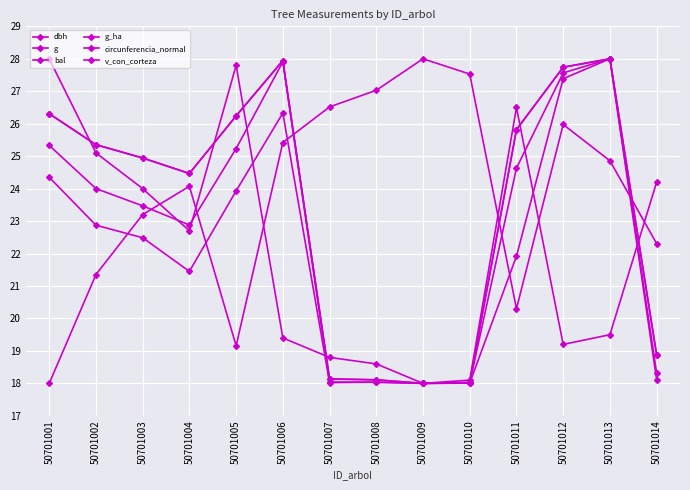

What is the value of the g_ha point at the 1st from the left?

28.0